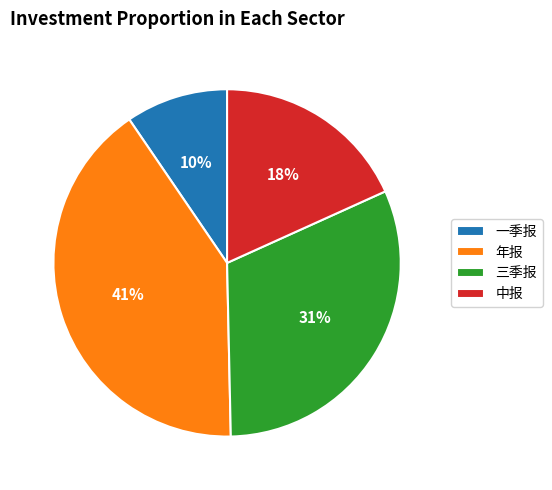

What is the largest slice in the pie chart?

年报